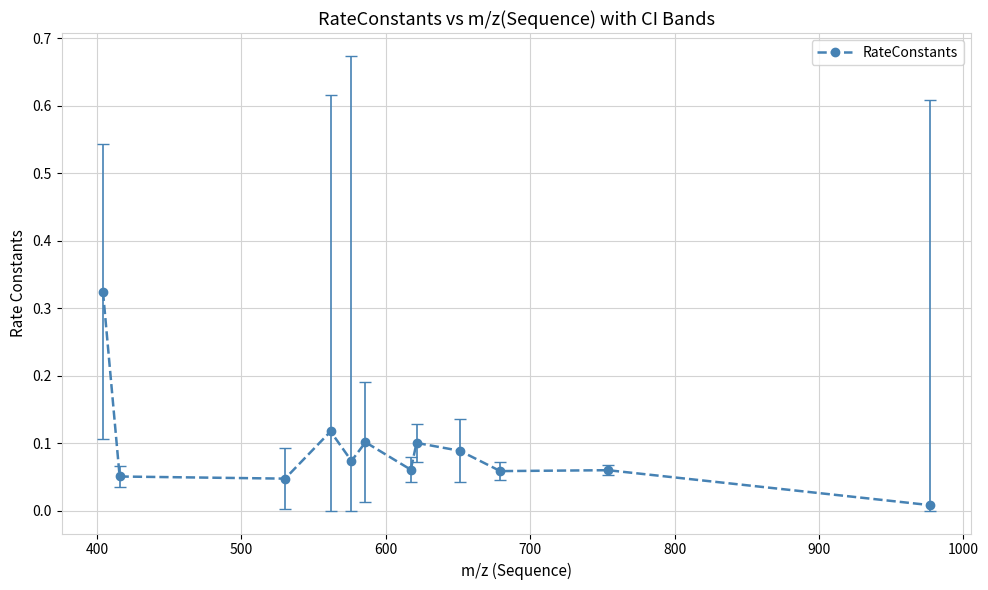

What is the sum of all values?

1.1